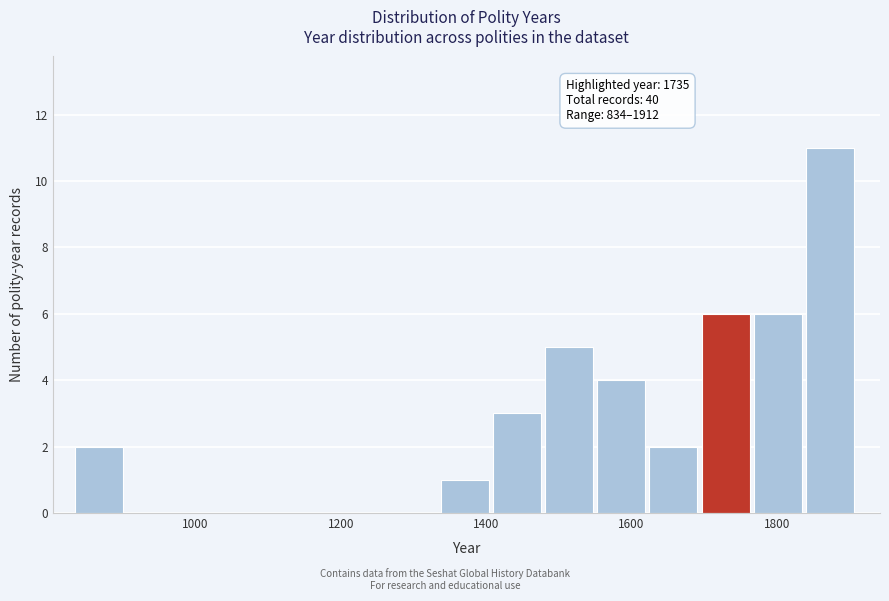

Read against the x-axis, roughly where is the centre of the tallest bar?

1880